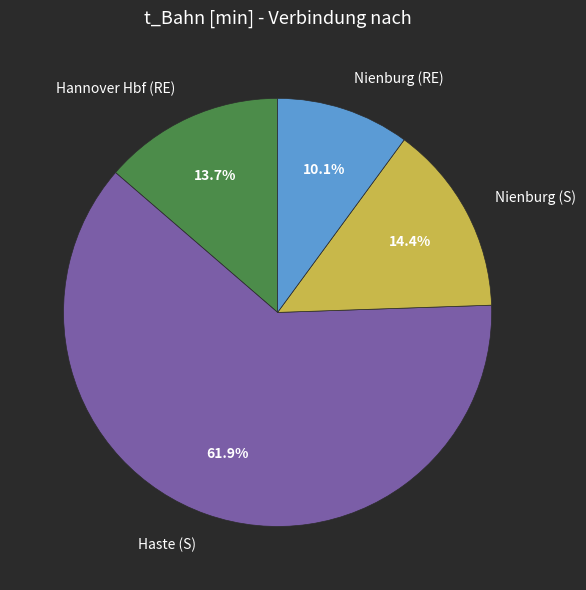

How many segments does this pie chart have?

4